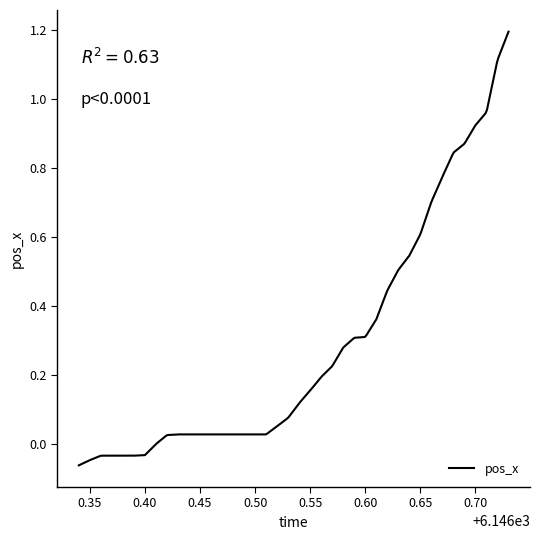

What is the difference between the maximum and minimum values?

1.3